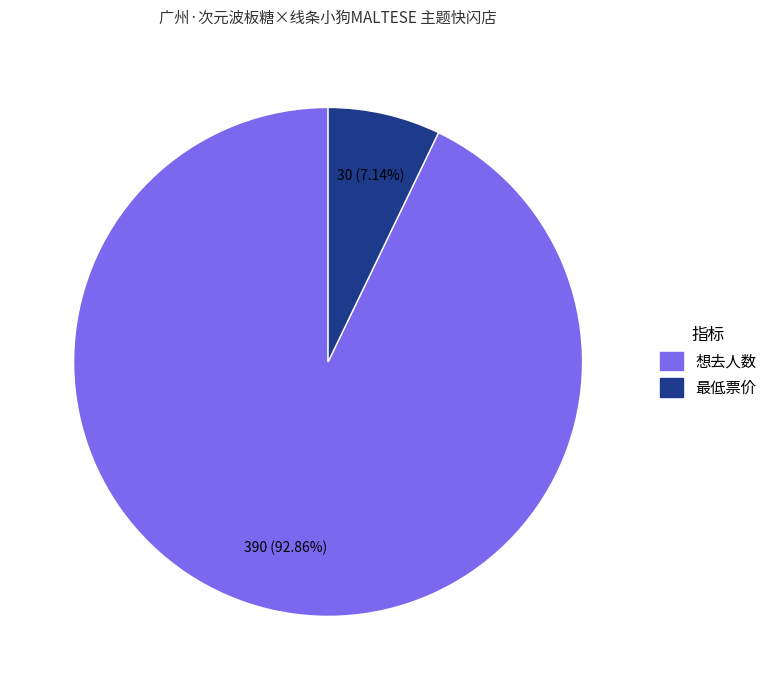

Does any single category account for the majority?

Yes